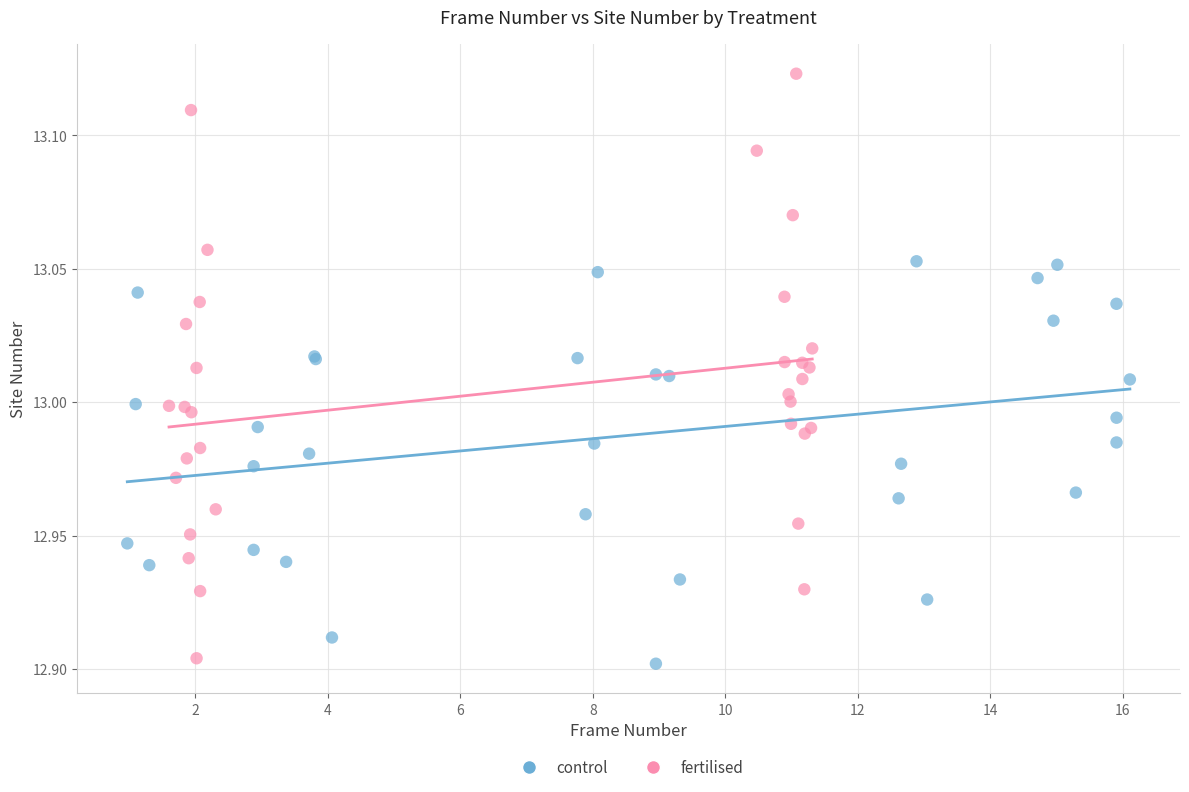

Which series has the widest spread of Y values?

fertilised